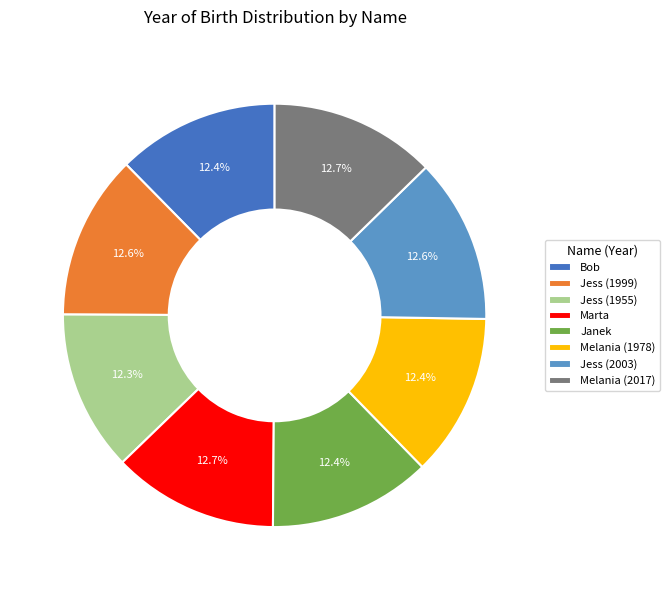

How many slices are in this pie chart?

8